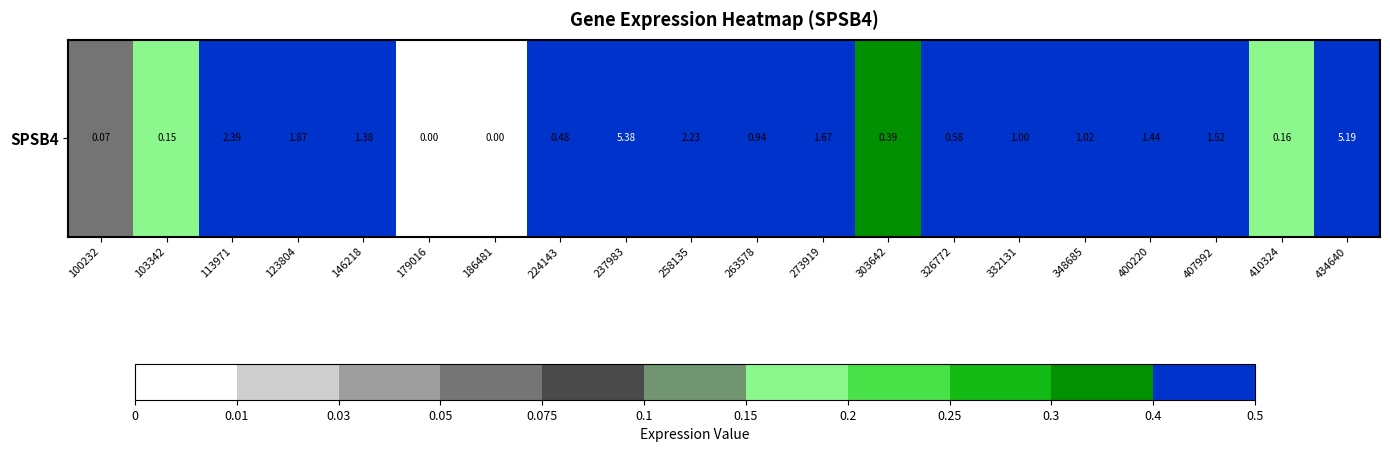

List the labels in order of value, smallest first.

179016, 186481, 100232, 103342, 410324, 303642, 224143, 326772, 263578, 332131, 348685, 146218, 400220, 407992, 273919, 123804, 258135, 113971, 434640, 237983